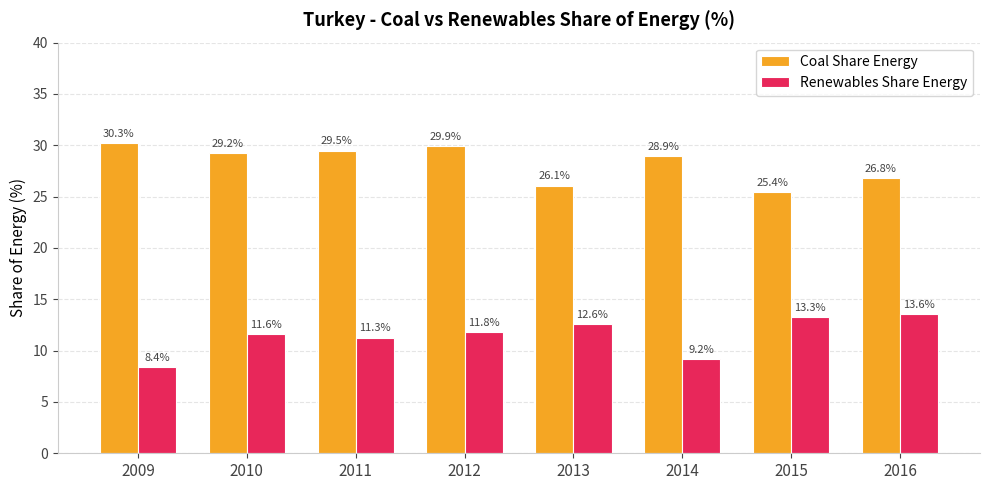

What is the spread (max minus min) of values at 2013?

13.5